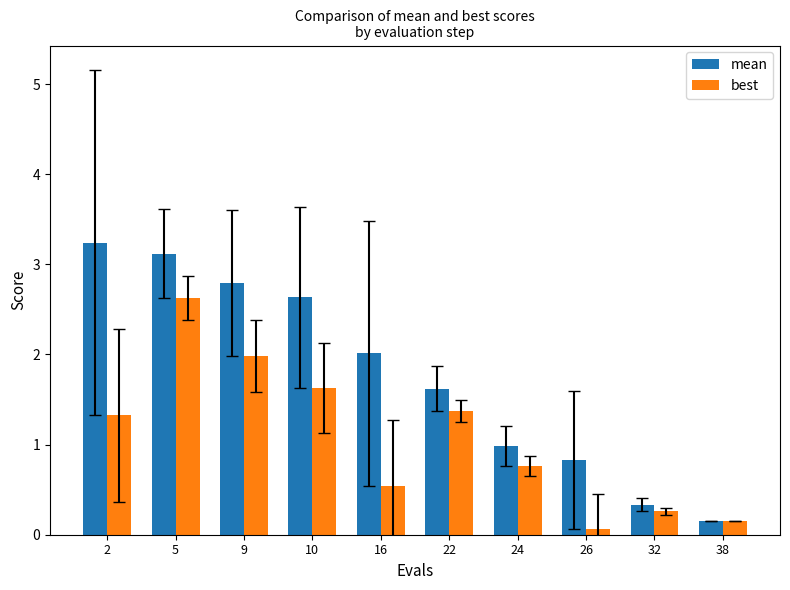

What is the smallest value displayed?

0.1